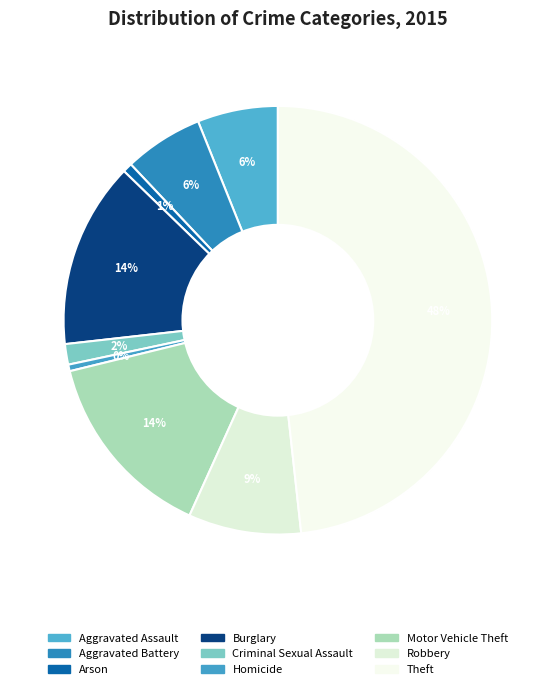

What percentage is NOT represented by Motor Vehicle Theft?

85.6%